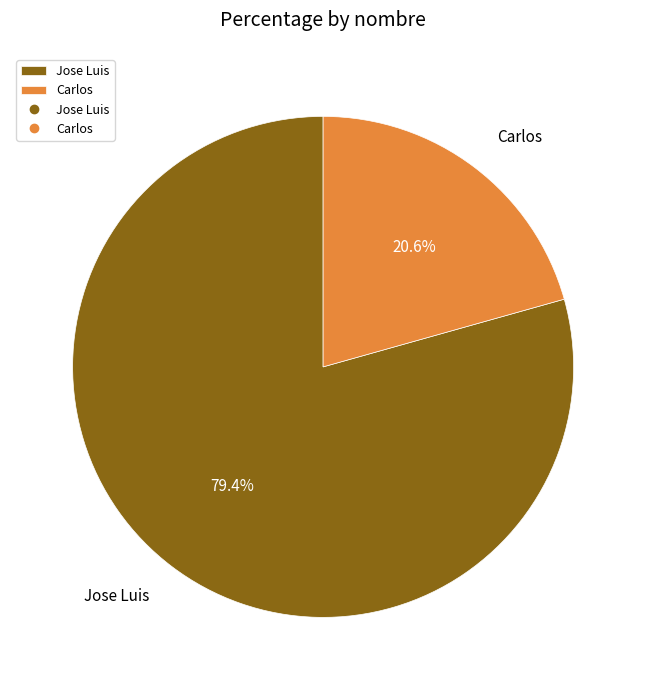

To the nearest percent, what is the difference between the Carlos and Jose Luis slice percentages?

59%